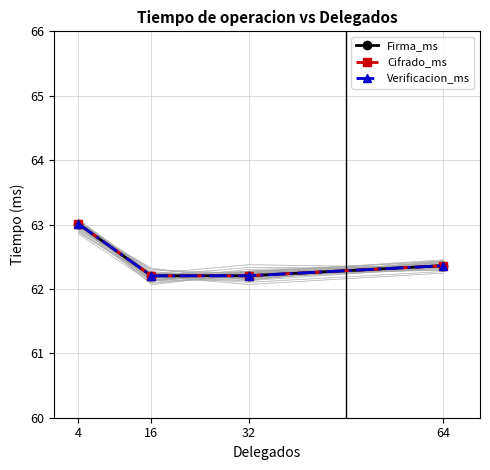

True or false: Firma_ms has more than 0 interior local peaks.

False